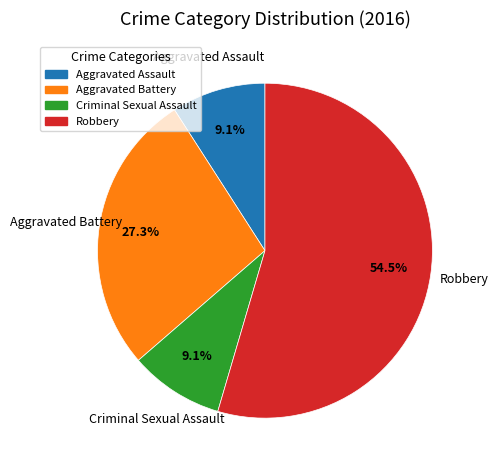

Combined, what portion of the pie is Aggravated Battery and Criminal Sexual Assault?

36.4%